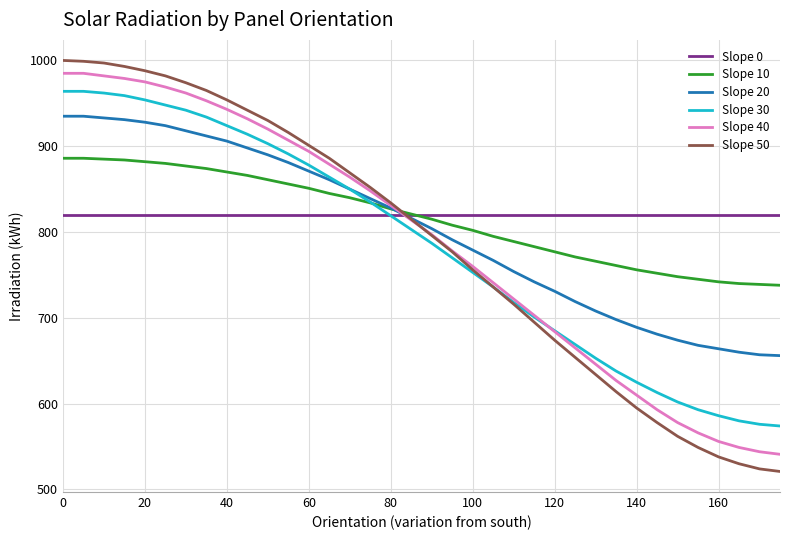

Which series has the largest range (max minus min)?

Slope 50